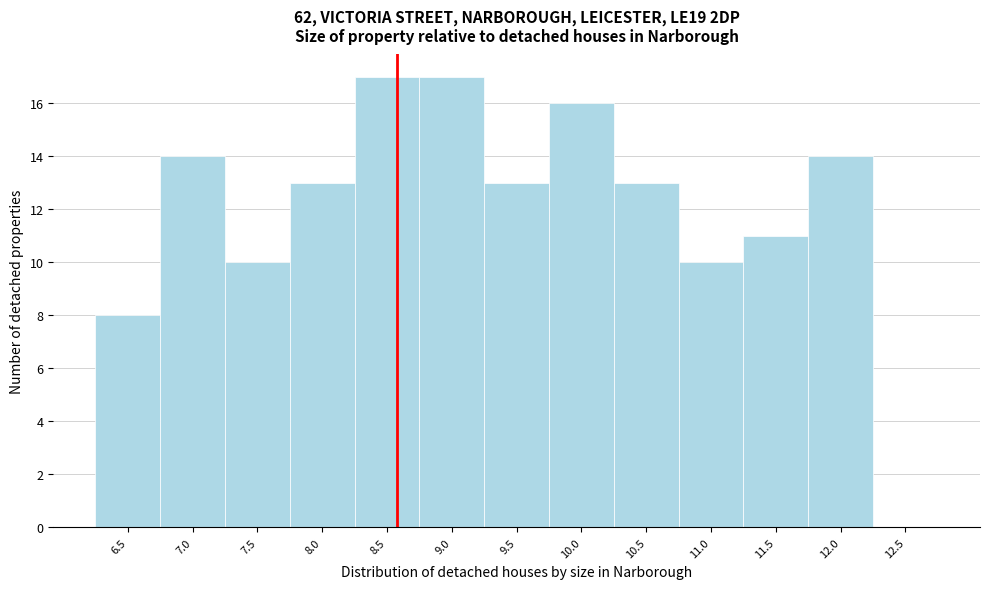

Reading right to left, what are all the values shown in this chart?

12.5=0	12.0=14	11.5=11	11.0=10	10.5=13	10.0=16	9.5=13	9.0=17	8.5=17	8.0=13	7.5=10	7.0=14	6.5=8